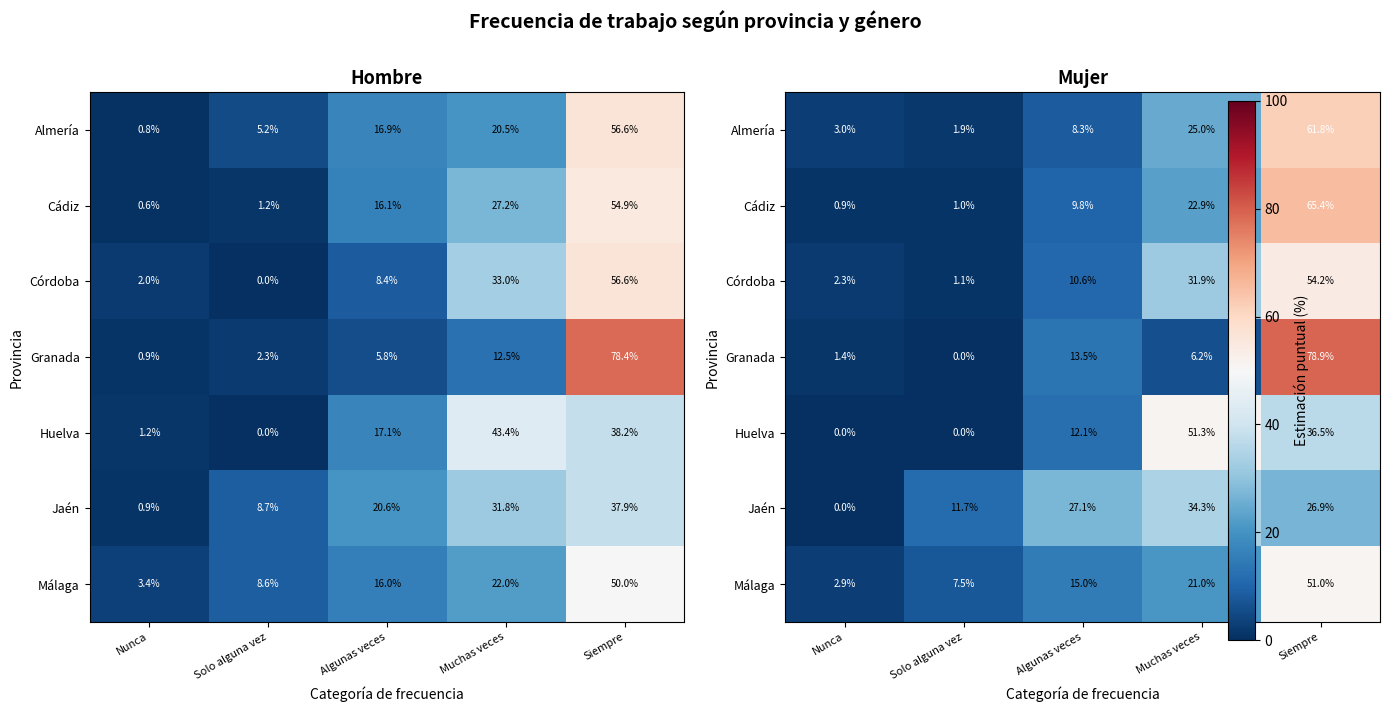

Rank the series at Solo alguna vez from highest to lowest value.

Jaén, Málaga, Almería, Córdoba, Cádiz, Granada, Huelva